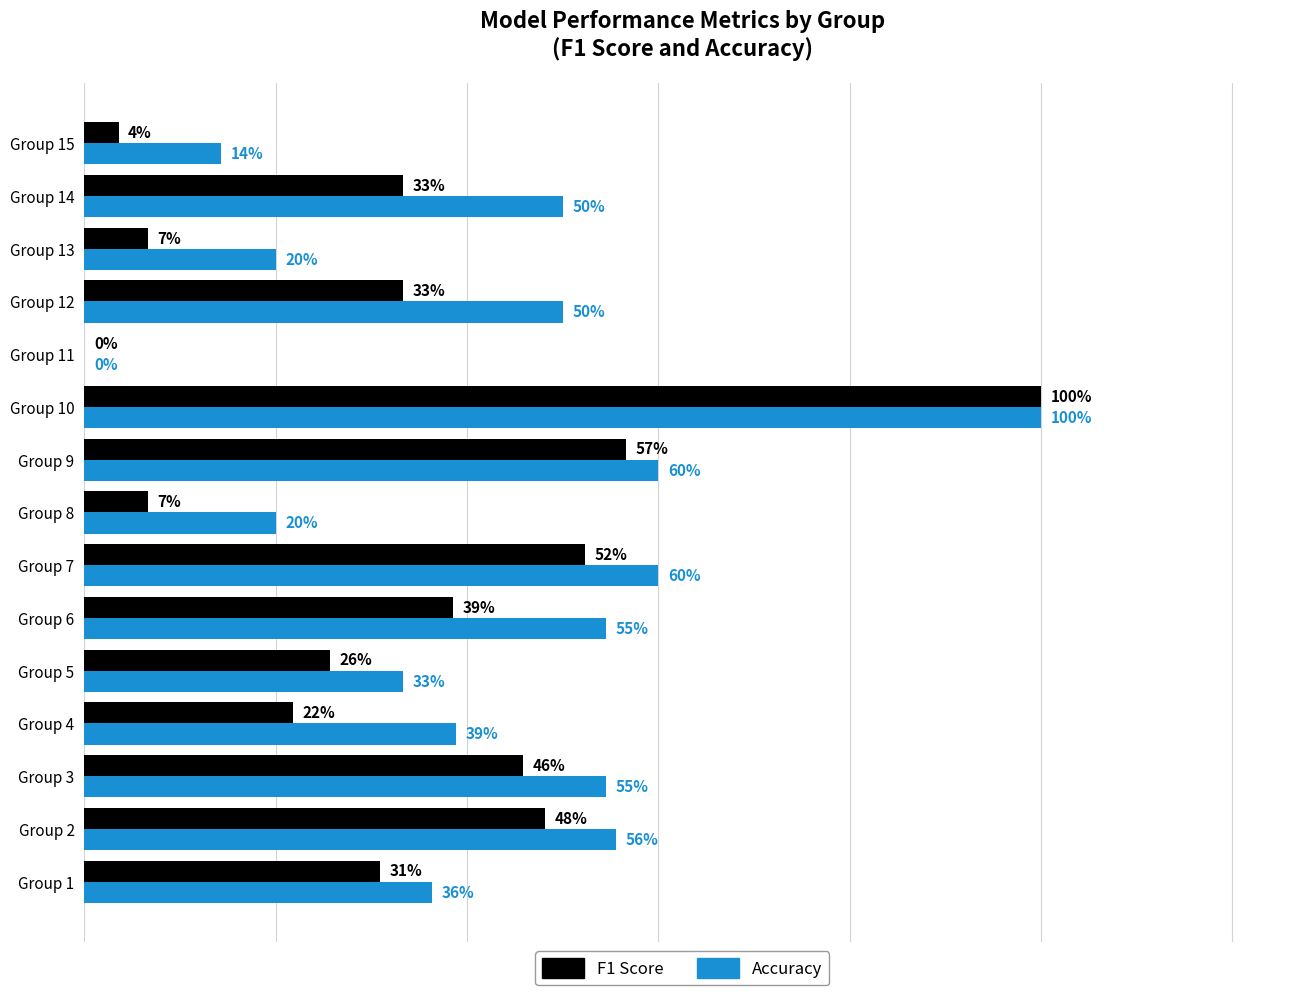

What are all the series names shown in the legend?

F1 Score, Accuracy